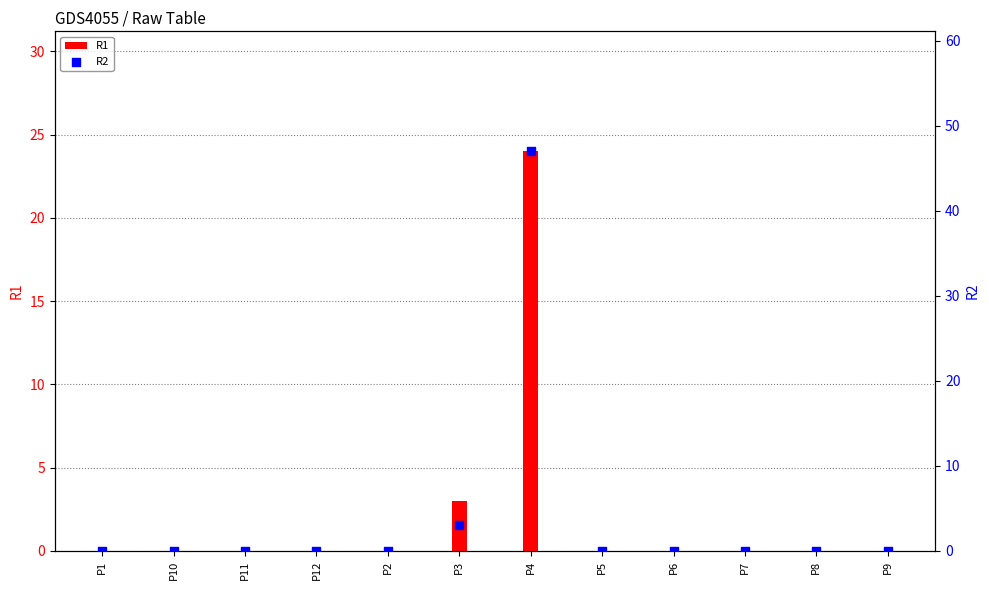

Which series contains the highest Y value?

R2